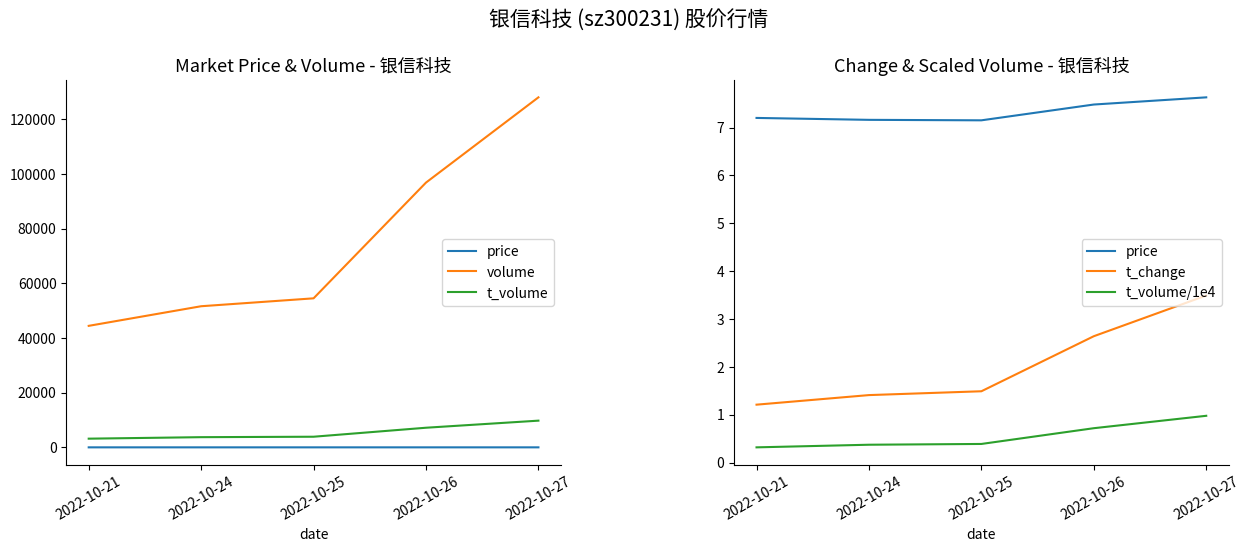

True or false: volume and t_volume/1e4 intersect in this chart.

False